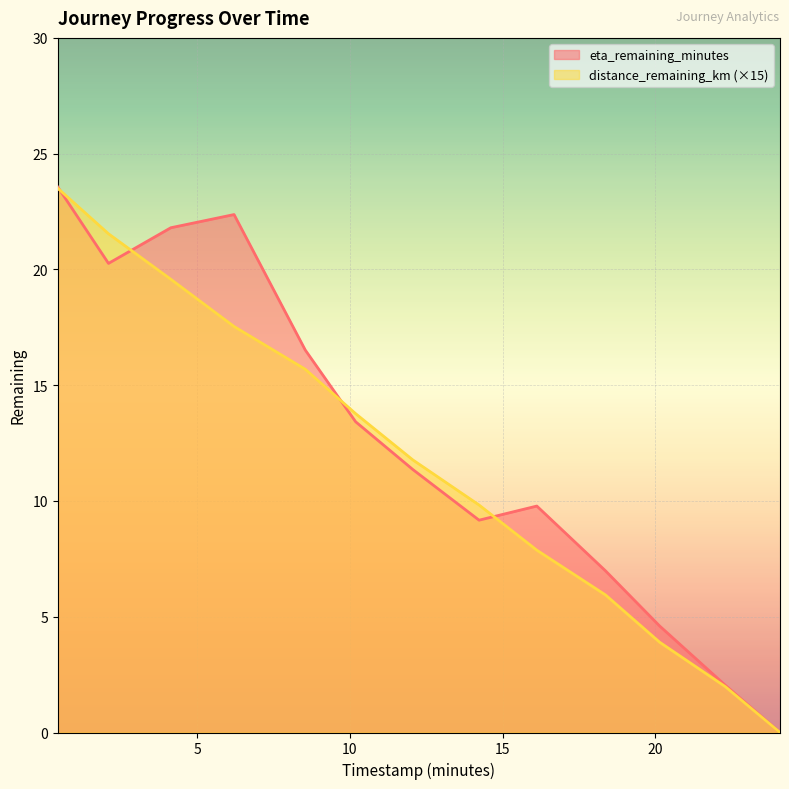

At which label does distance_remaining_km reach its minimum?

24.08